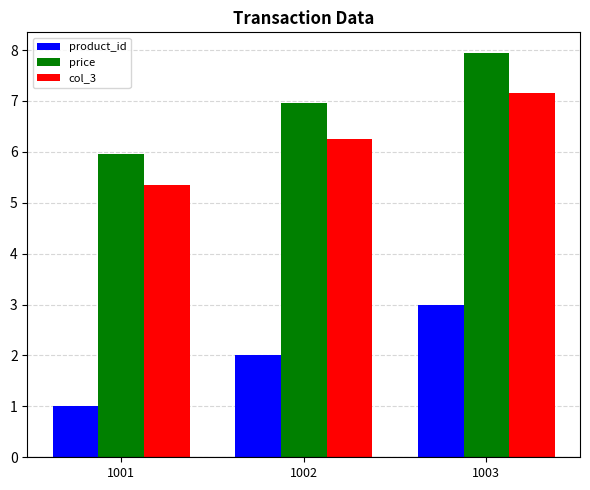

What is the difference between the second highest and minimum values in the col_3 series?

0.9